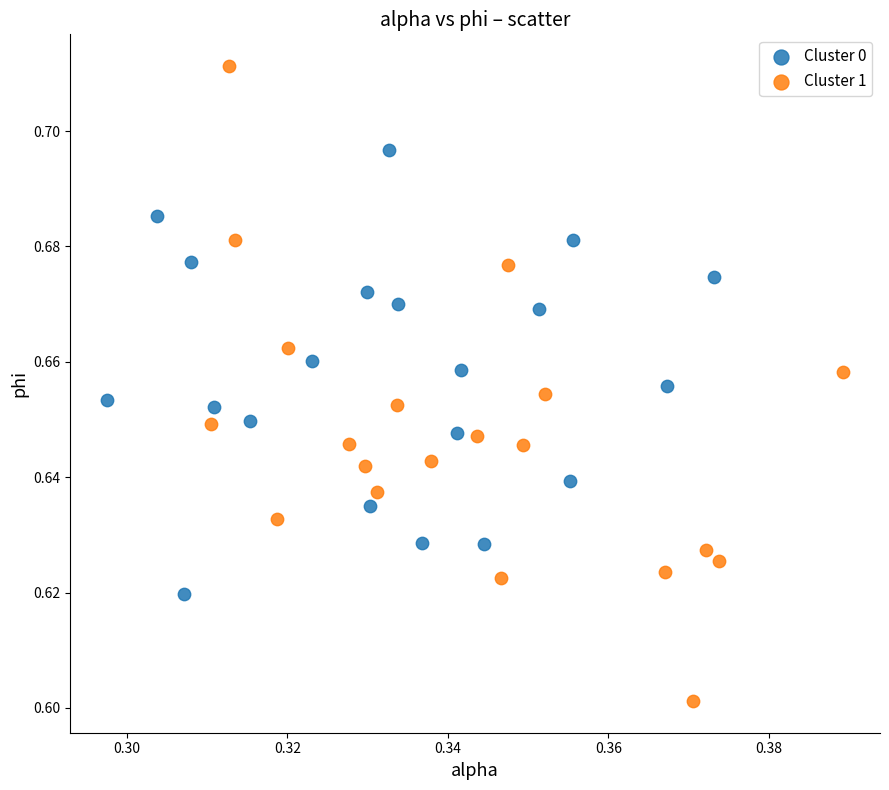

Which series has the largest Y range (max minus min)?

Cluster 1